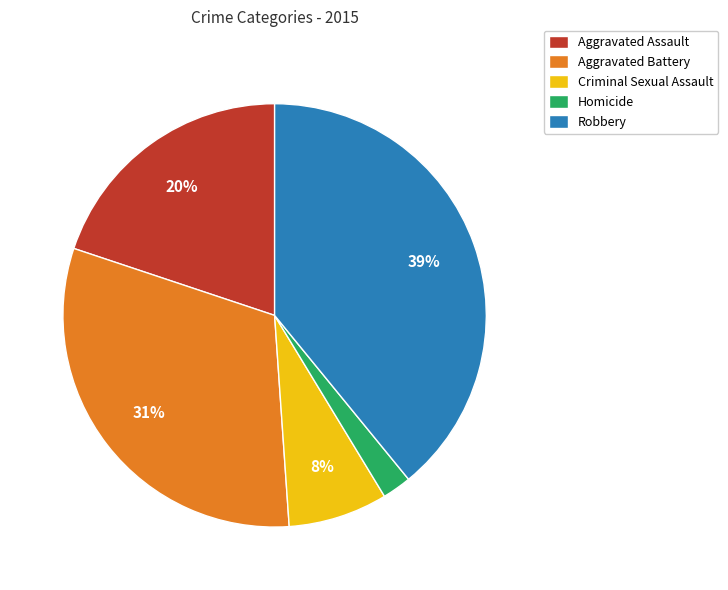

To the nearest percent, what portion does Homicide represent?

2%